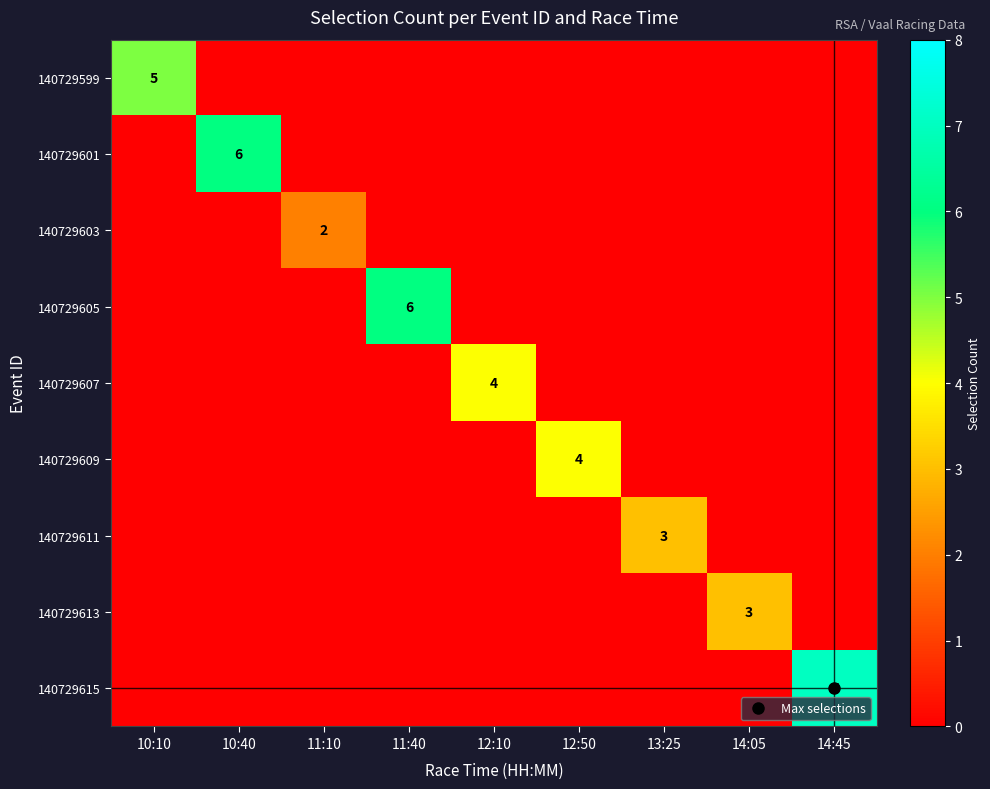

At which category is the sum across all series the highest?

14:45